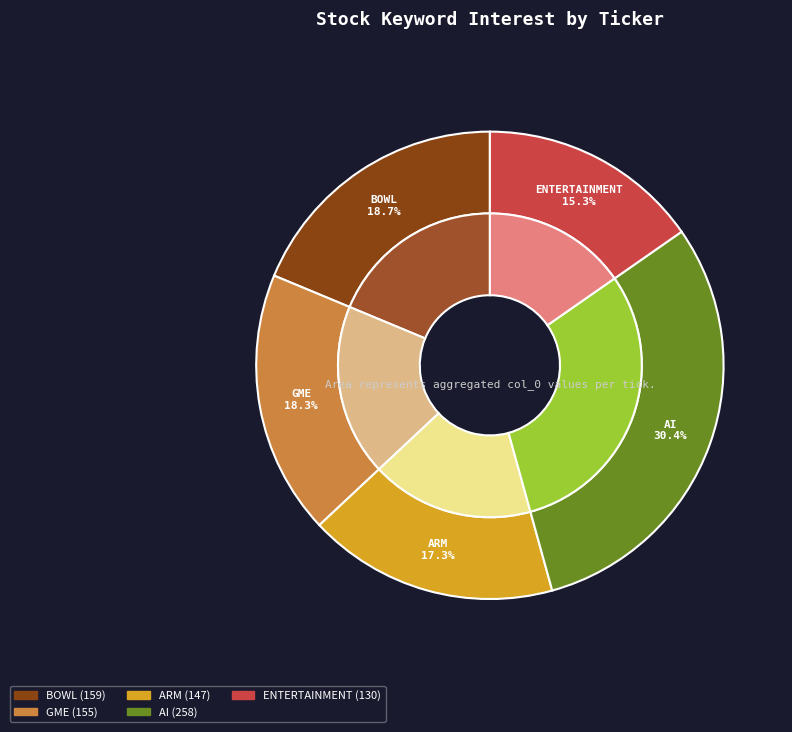

To the nearest percent, what is the average slice percentage?

20%